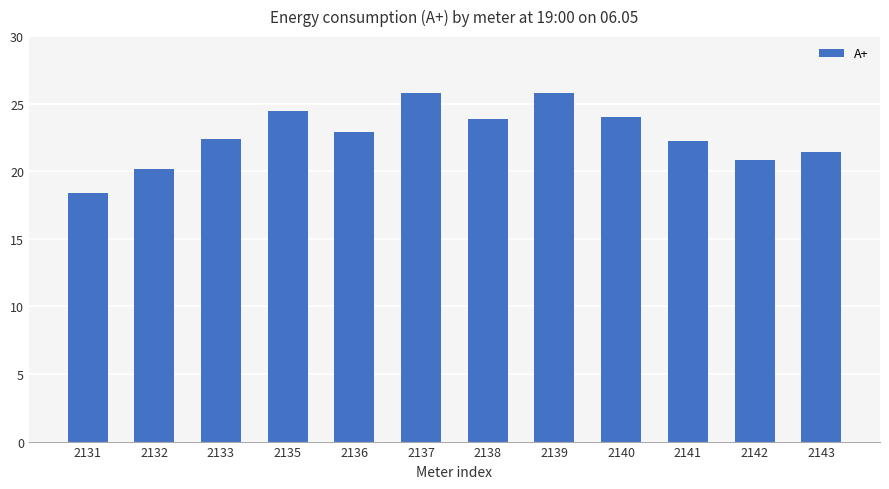

What is the maximum value shown in the chart?

25.8